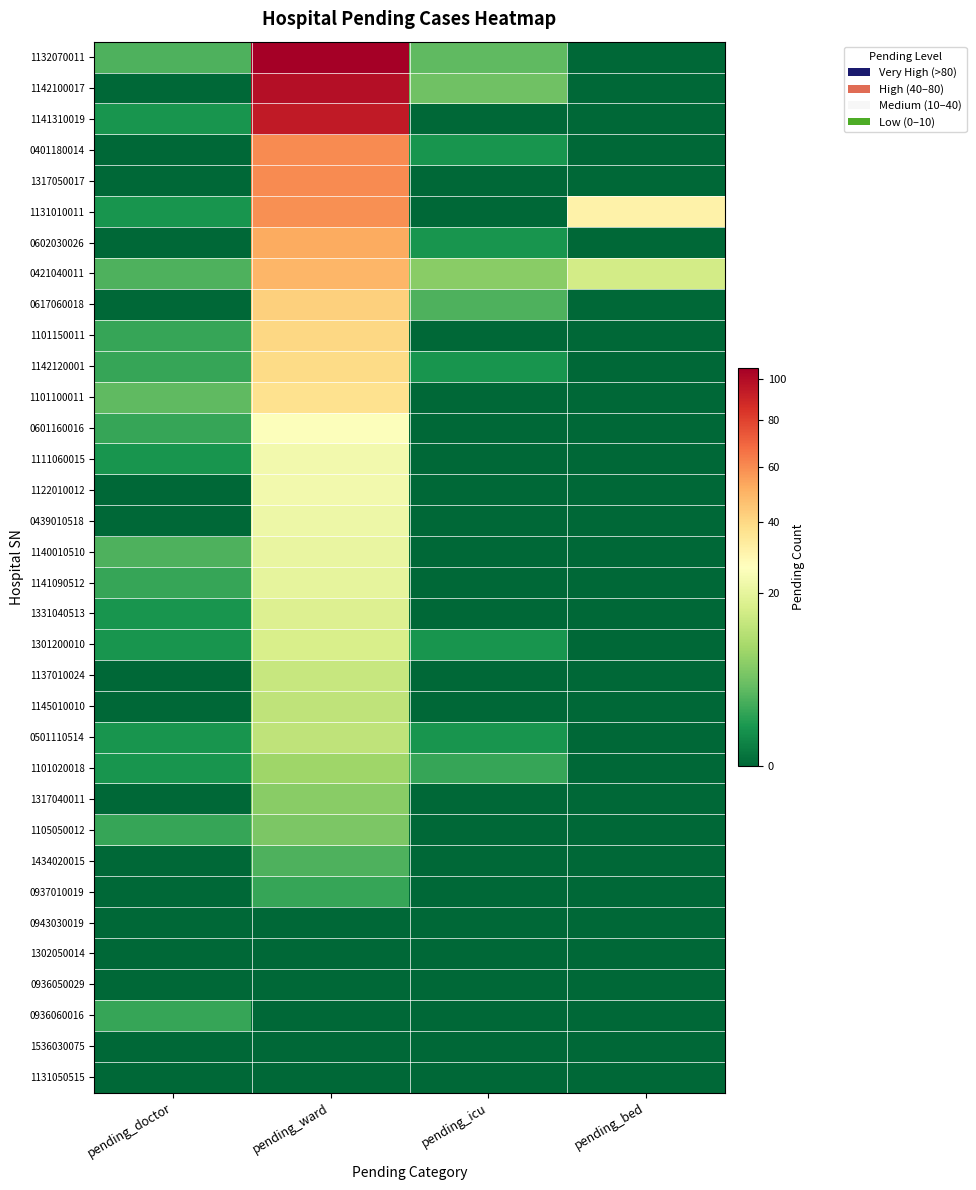

What is the maximum value shown in the chart?

106